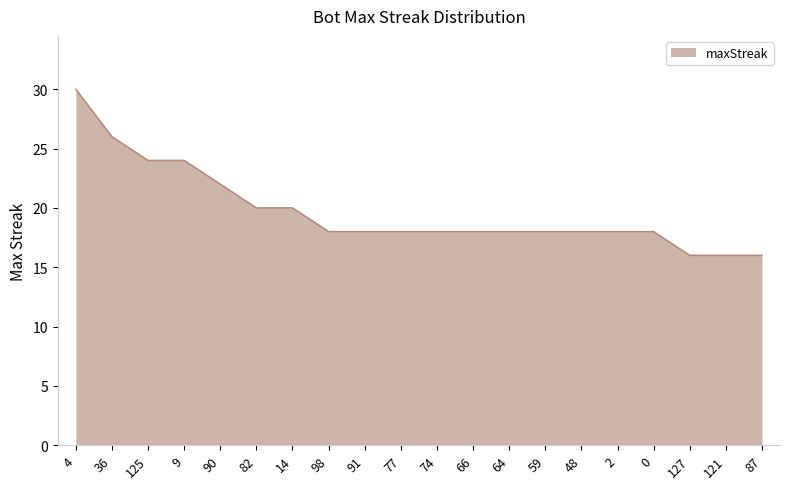

Reading right to left, transcribe all the data shown in this chart.

16	16	16	18	18	18	18	18	18	18	18	18	18	20	20	22	24	24	26	30